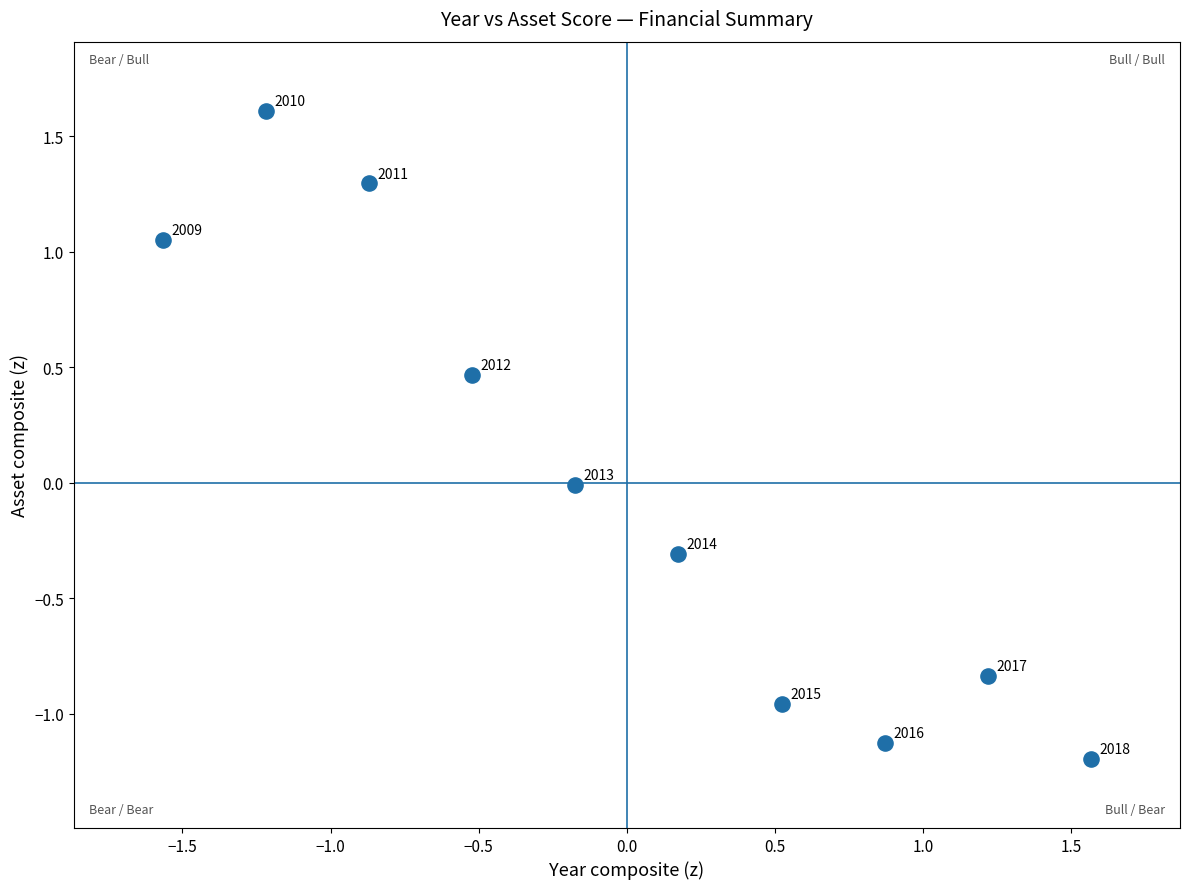

What is the range of X values (max minus min)?

3.1